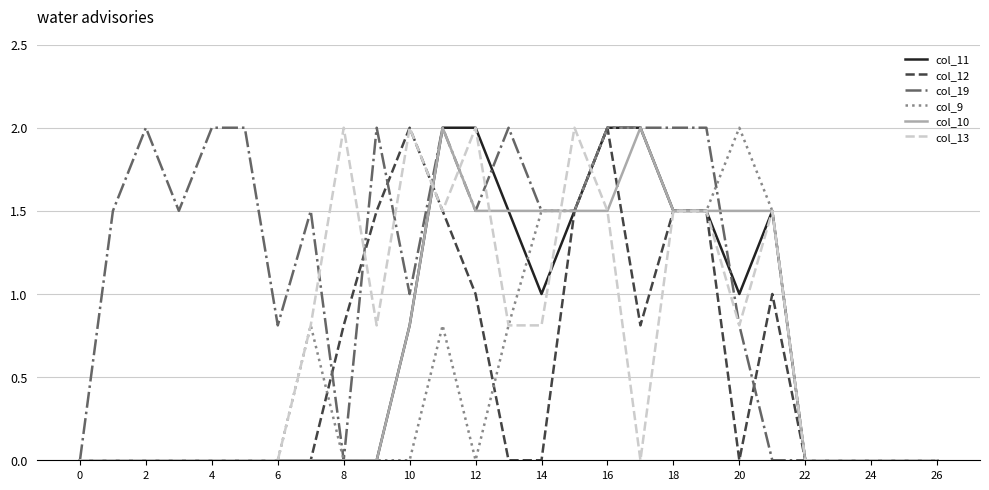

Which series has the largest total across all categories?

col_19